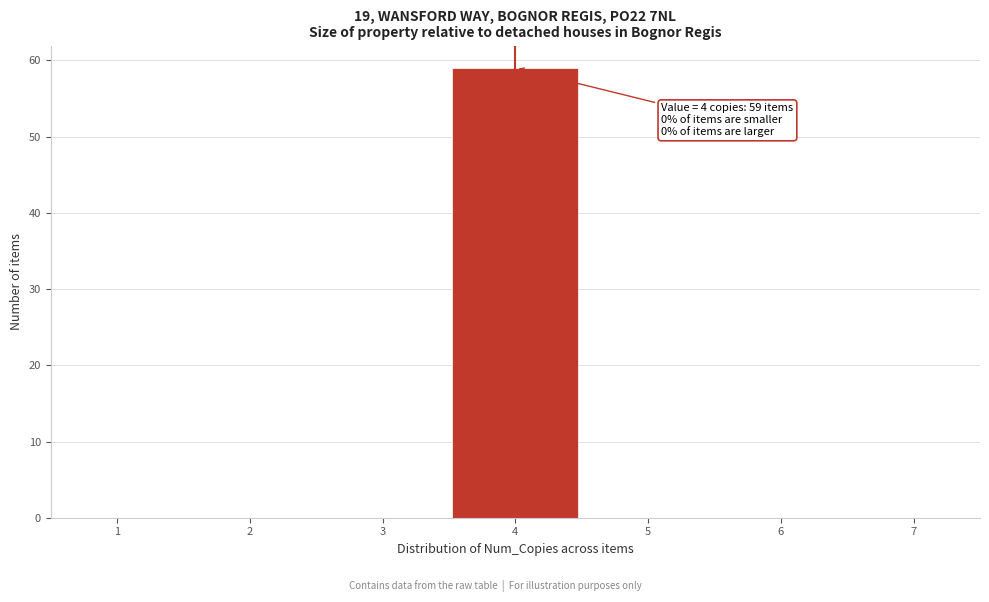

Which range on the x-axis has the tallest bar?

3.5 to 4.5